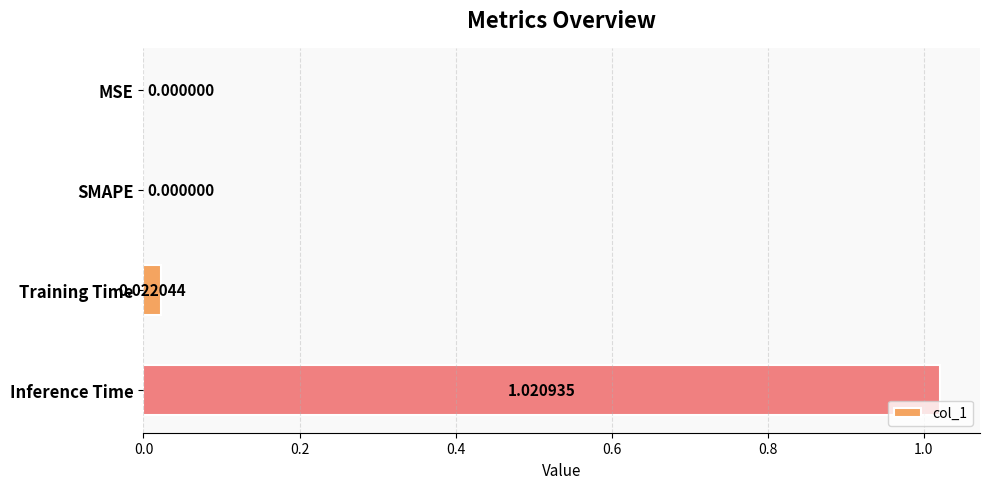

What is the change in value from Training Time to Inference Time?

+1.0